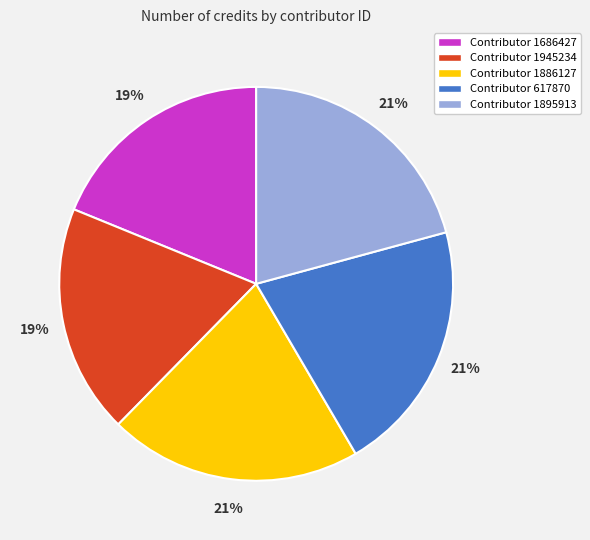

To the nearest percent, what is the difference between the largest and smallest slice percentages?

2%